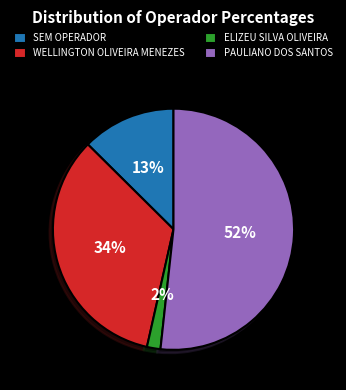

Does any single category account for the majority?

Yes